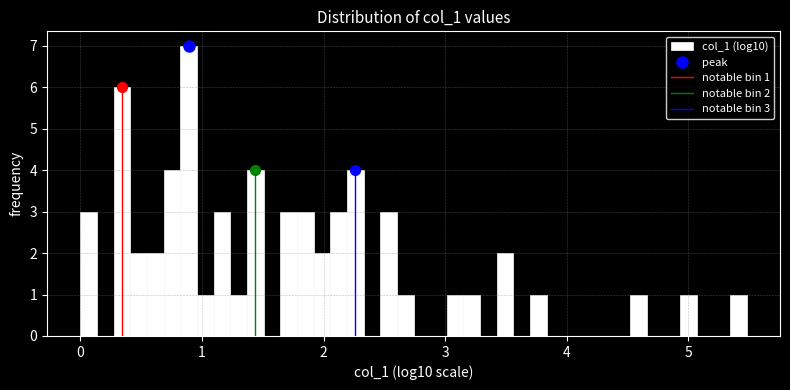

Read against the x-axis, roughly where is the centre of the tallest bar?

0.9